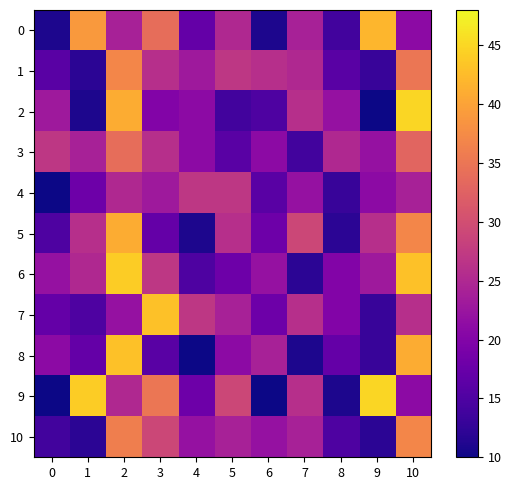

Reading left to right, extract all data points from this chart.

0: 0=11	1=39	2=24	3=34	4=17	5=25	6=11	7=24	8=14	9=42	10=21
1: 0=16	1=12	2=37	3=26	4=23	5=27	6=26	7=25	8=16	9=13	10=35
2: 0=23	1=11	2=41	3=20	4=21	5=14	6=15	7=26	8=22	9=10	10=45
3: 0=27	1=24	2=34	3=26	4=21	5=16	6=21	7=14	8=25	9=22	10=33
4: 0=10	1=18	2=25	3=23	4=27	5=27	6=16	7=22	8=13	9=21	10=24
5: 0=15	1=26	2=41	3=17	4=11	5=26	6=18	7=29	8=12	9=26	10=37
6: 0=22	1=25	2=44	3=27	4=15	5=18	6=22	7=12	8=20	9=23	10=43
7: 0=17	1=15	2=22	3=43	4=27	5=24	6=18	7=26	8=20	9=13	10=26
8: 0=21	1=17	2=43	3=16	4=10	5=21	6=24	7=11	8=17	9=13	10=41
9: 0=10	1=44	2=25	3=35	4=18	5=29	6=10	7=26	8=11	9=45	10=21
10: 0=14	1=12	2=36	3=29	4=22	5=24	6=22	7=24	8=15	9=12	10=37